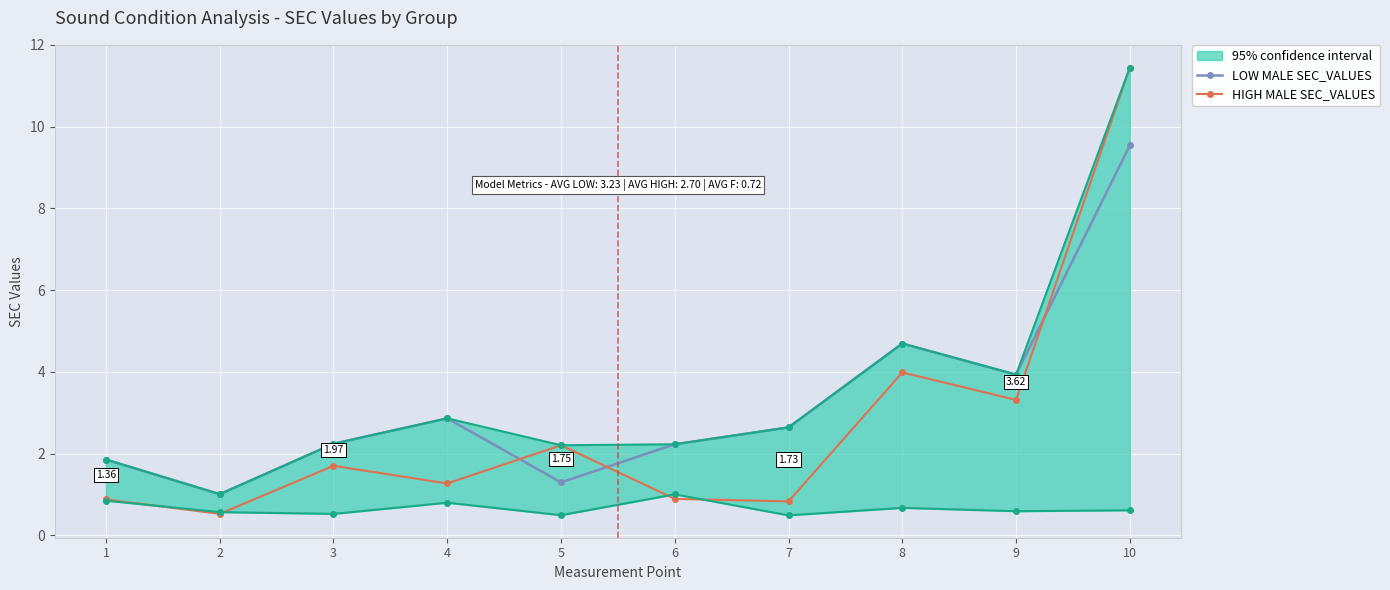

What is the difference between the maximum and minimum values in the HIGH MALE SEC_VALUES series?

10.9